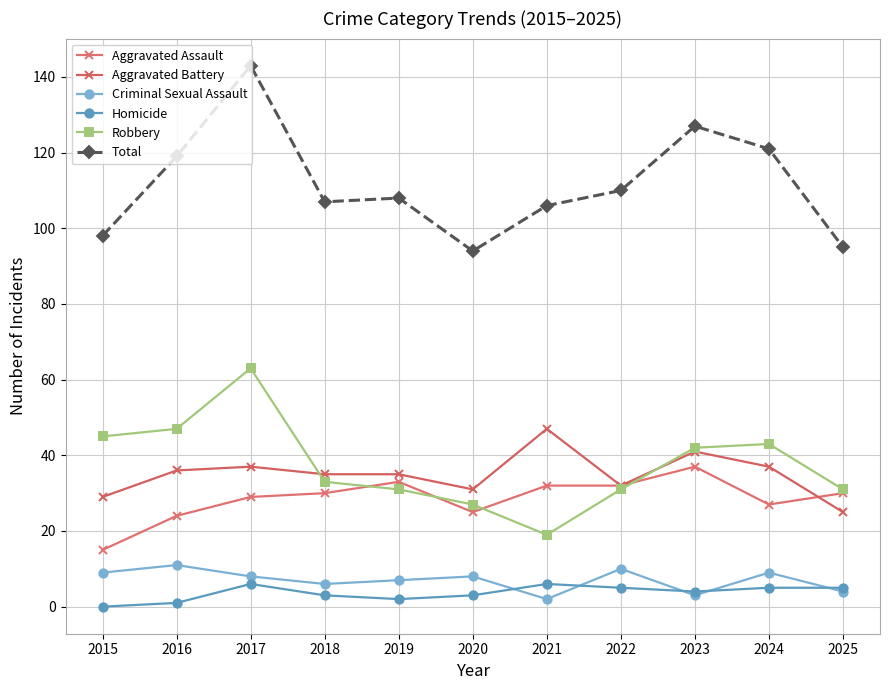

The value of Homicide at 2022 is 9. True or false?

False